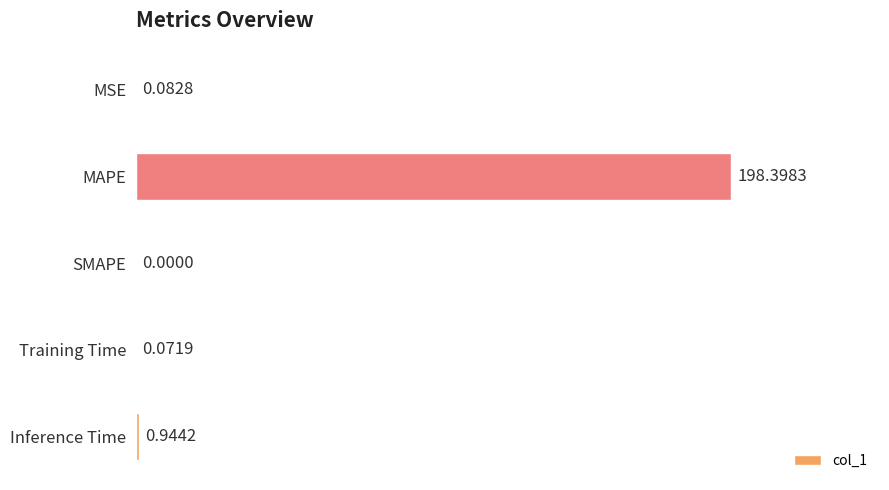

What is the greatest value displayed?

198.4